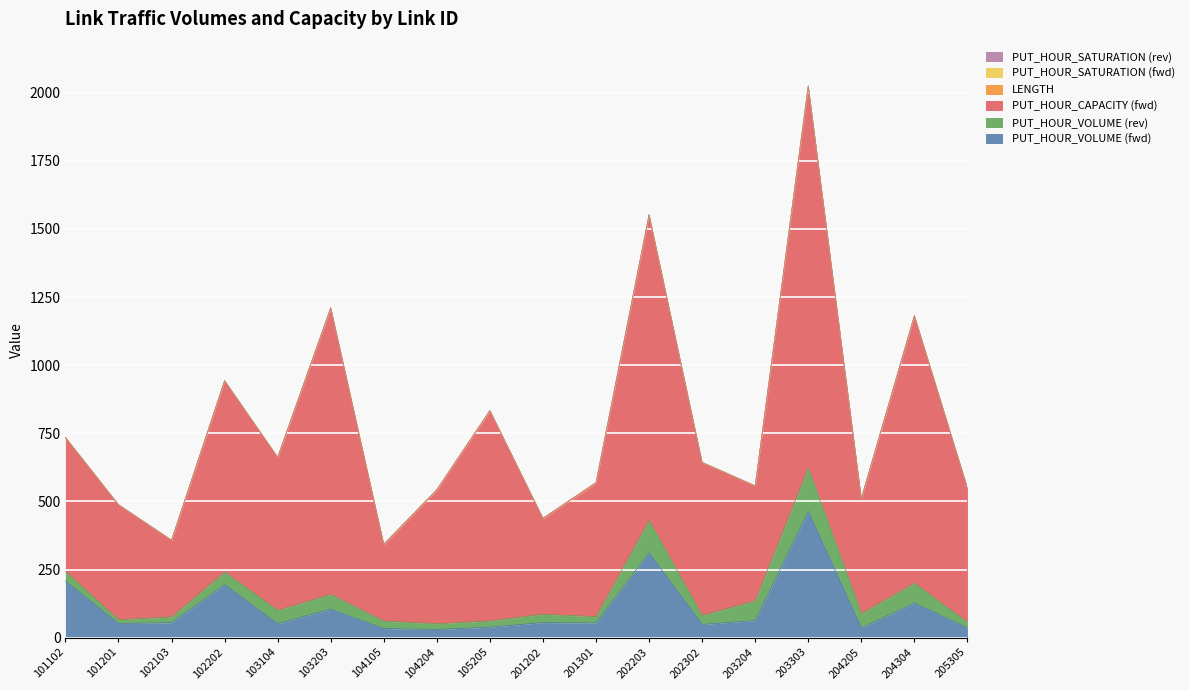

Which category has the lowest value in the PUT_HOUR_VOLUME (rev) series?

101201